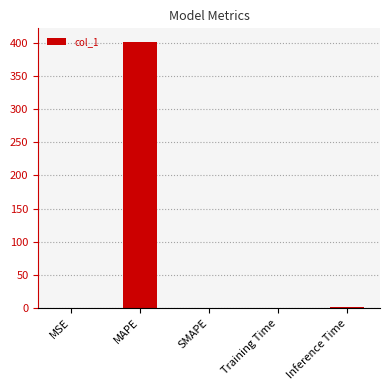

Read the value at MAPE.

401.7